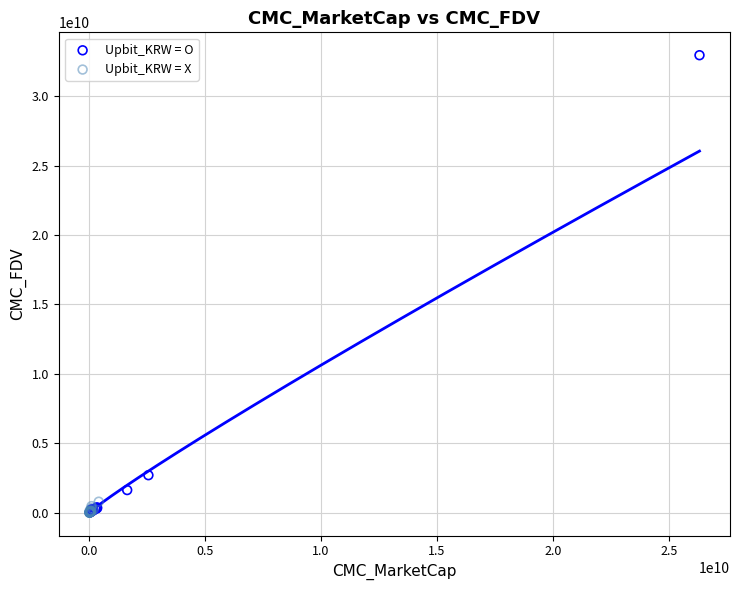

Which series reaches the maximum Y coordinate?

Upbit_KRW = O